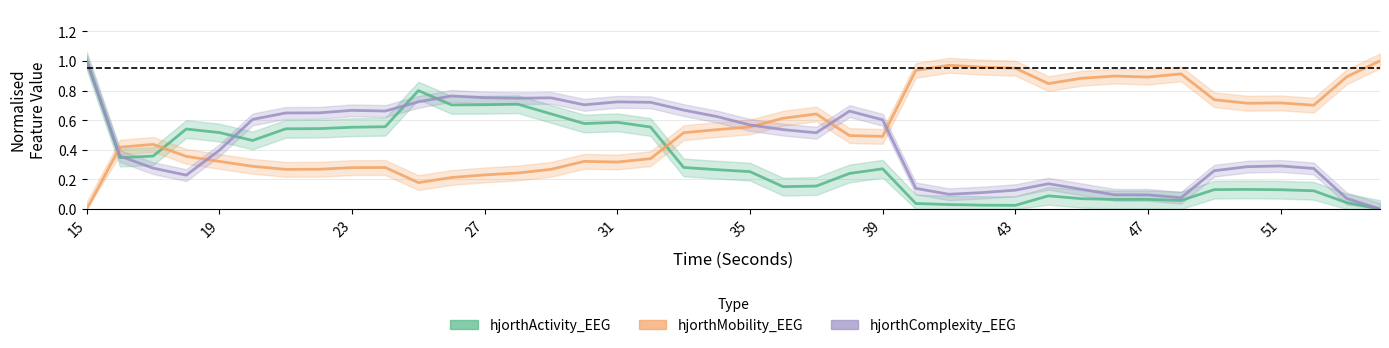

True or false: hjorthActivity_EEG and hjorthComplexity_EEG intersect in this chart.

True